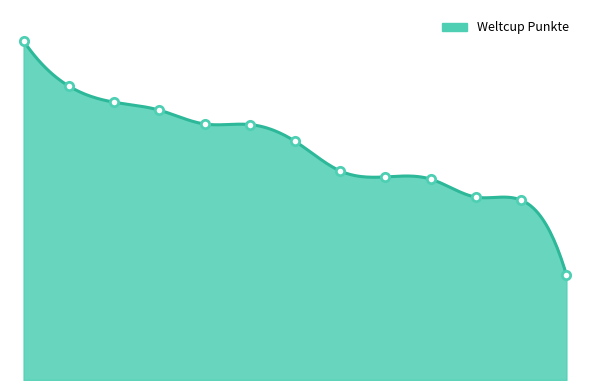

Is it true that the value at Fehr is 2236?

True